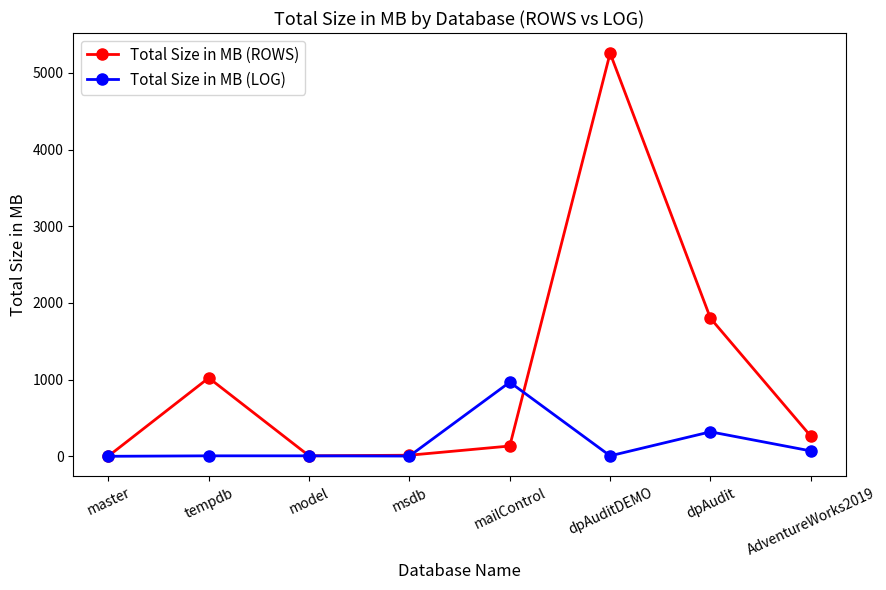

List the series in order of their peak value, lowest first.

Total Size in MB (LOG), Total Size in MB (ROWS)